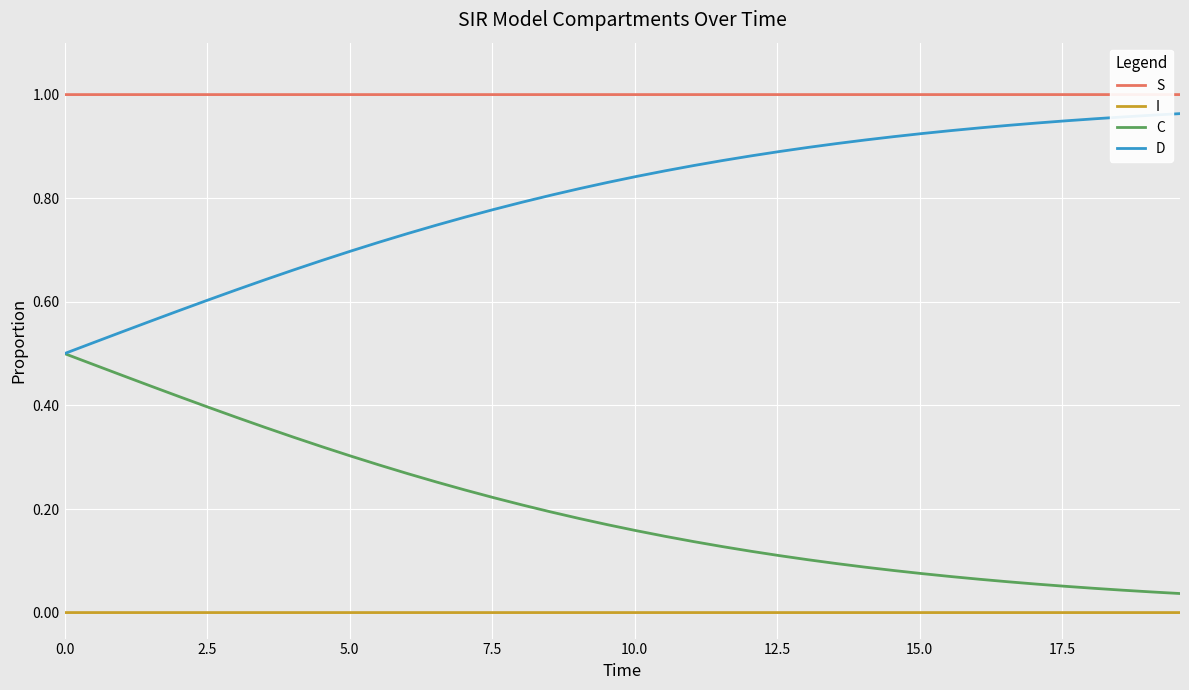

True or false: D and I intersect in this chart.

False